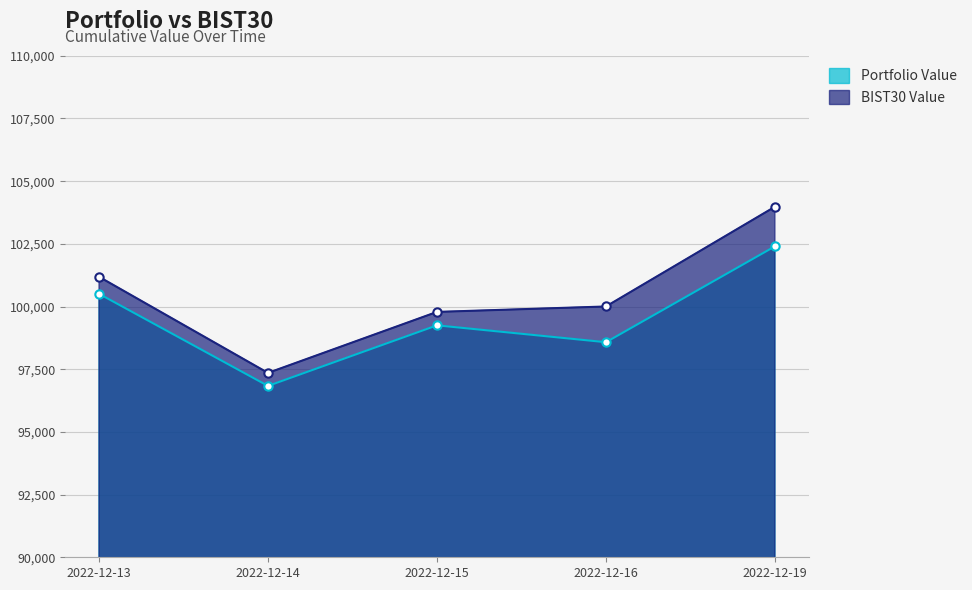

What is the difference between the highest and lowest values at 2022-12-13?

678.3